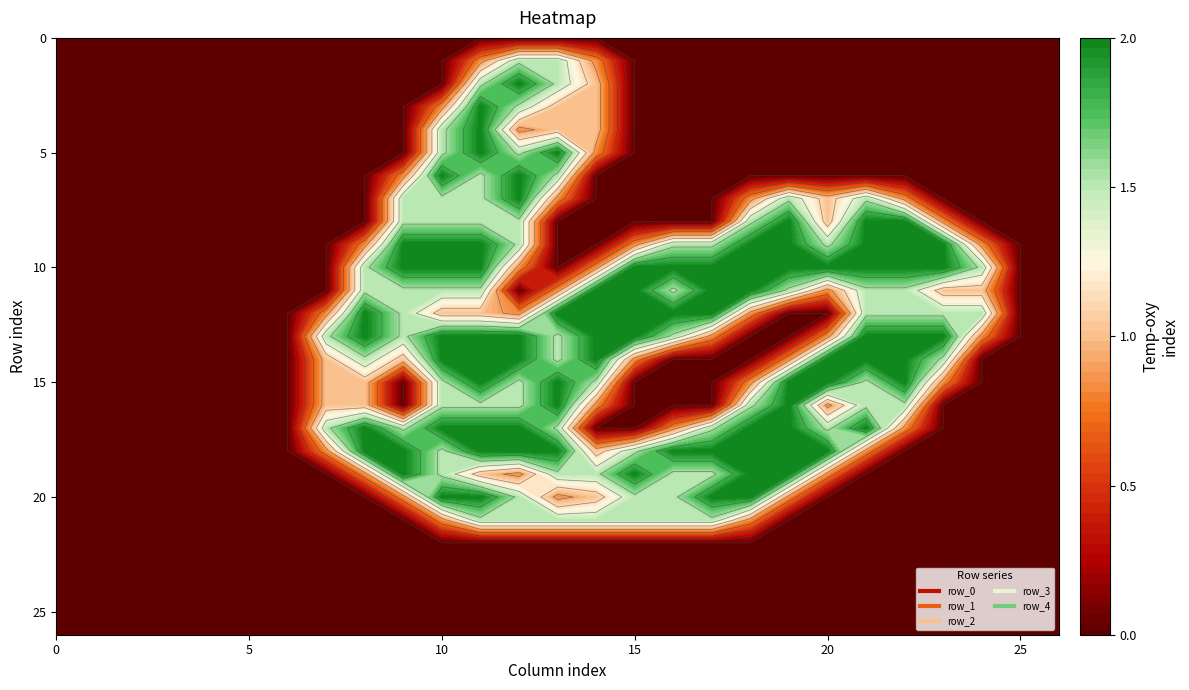

Which series has the largest range (max minus min)?

row_2